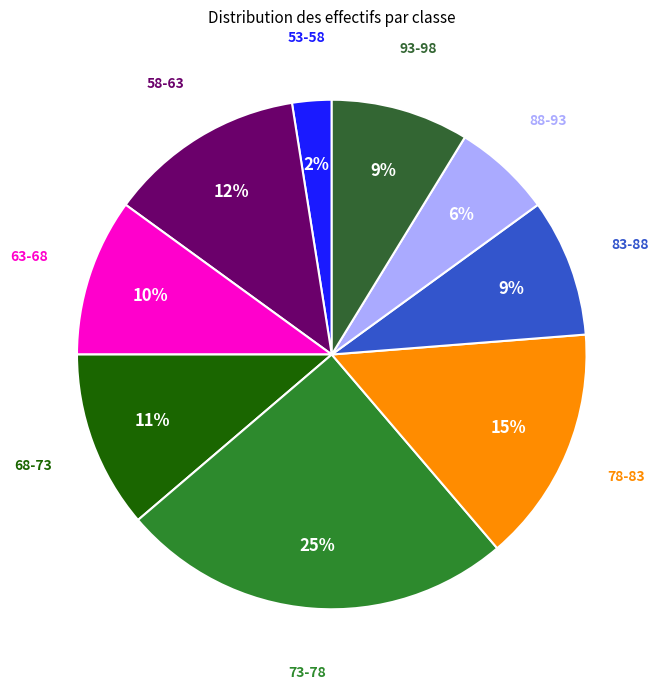

Which slice is the smallest?

53-58